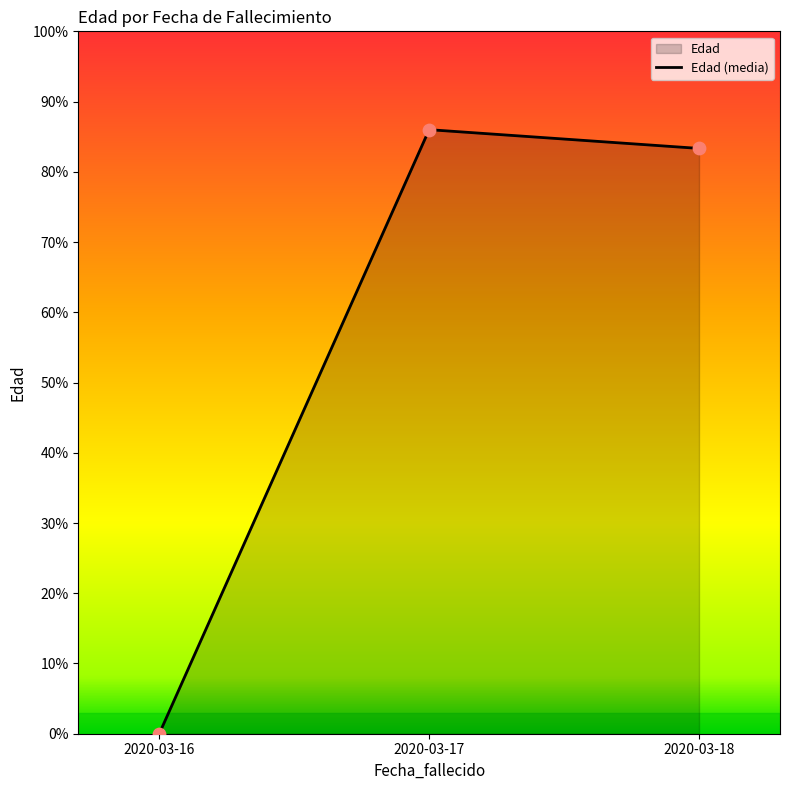

What is the change in value from 2020-03-16 to 2020-03-18?

+83.3